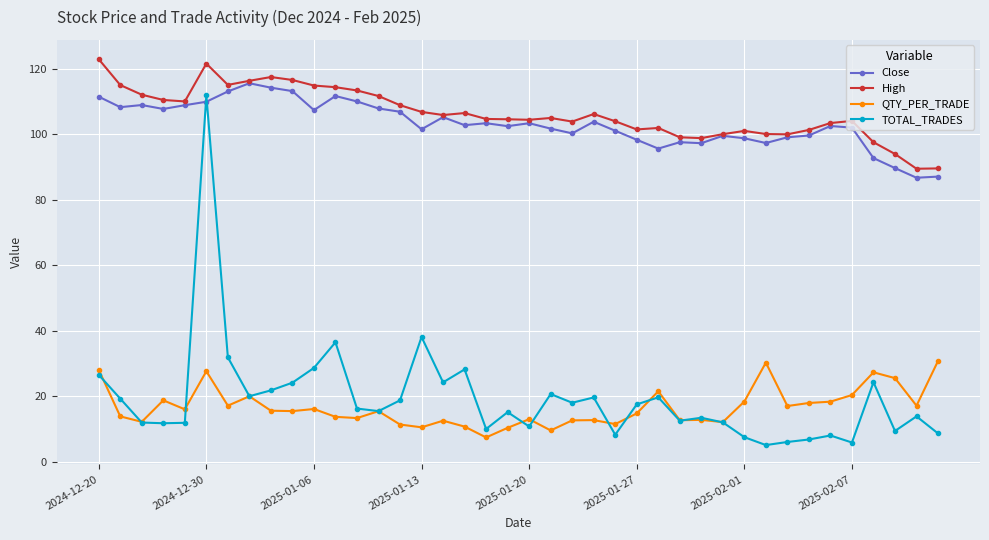

Which series has the widest spread of values?

TOTAL_TRADES